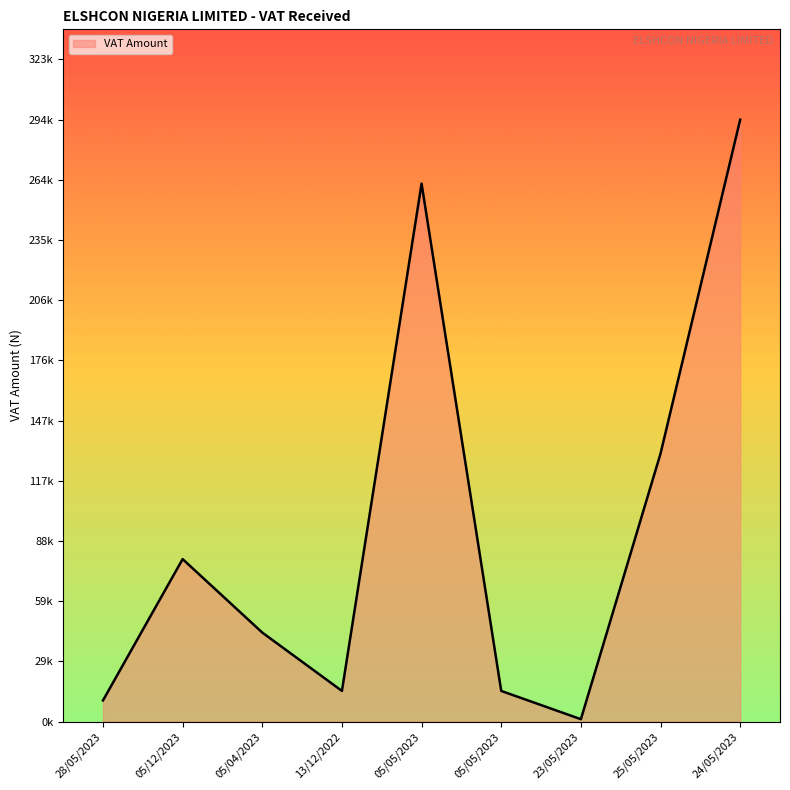

How many points are lower than both their immediate neighbors (excluding endpoints)?

2